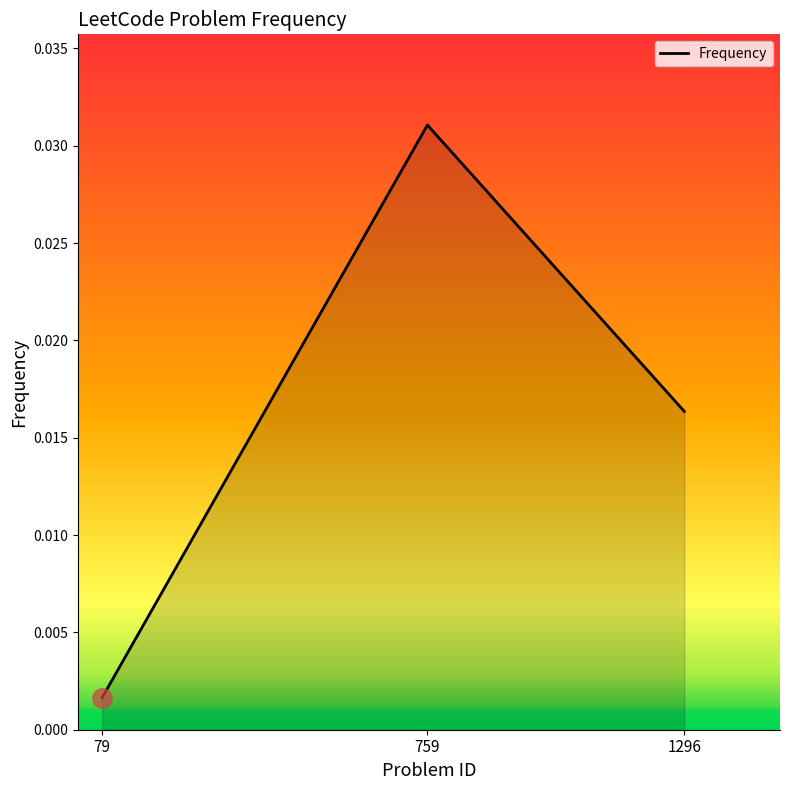

Rank the categories by value from highest to lowest.

759, 1296, 79